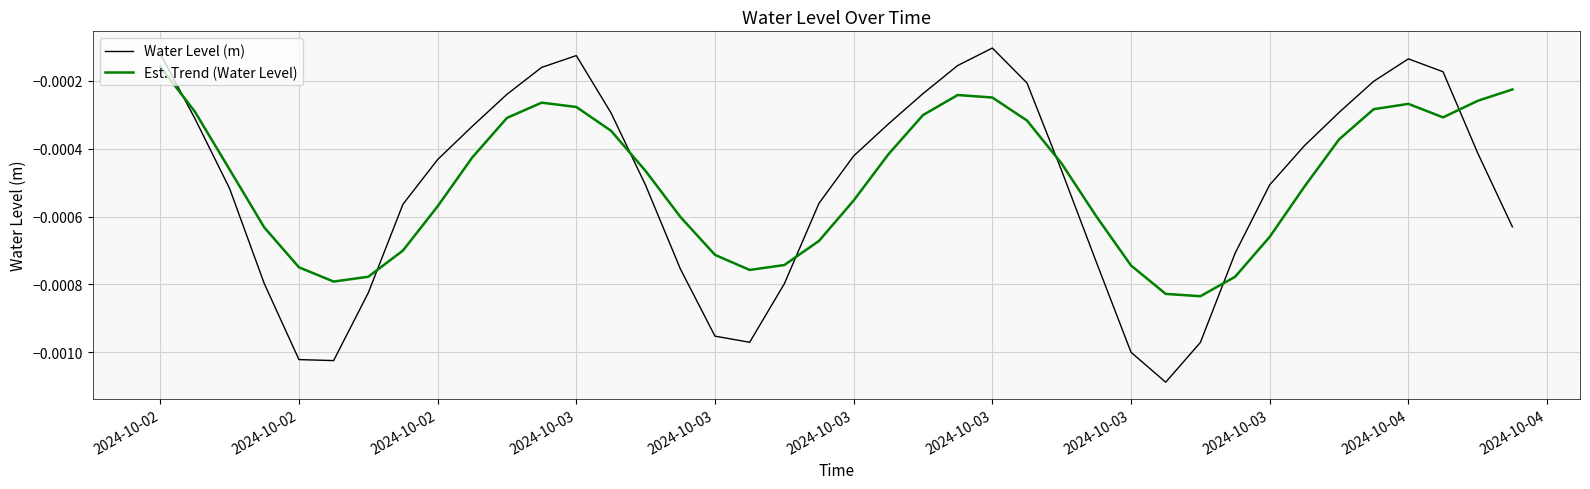

What are all the series names shown in the legend?

Water Level (m), Est. Trend (Water Level)